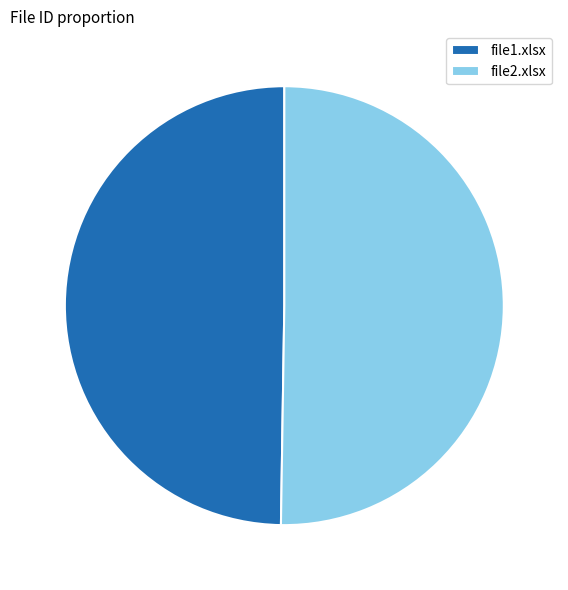

What is the ratio of the value at file1.xlsx to the value at file2.xlsx?

1.0